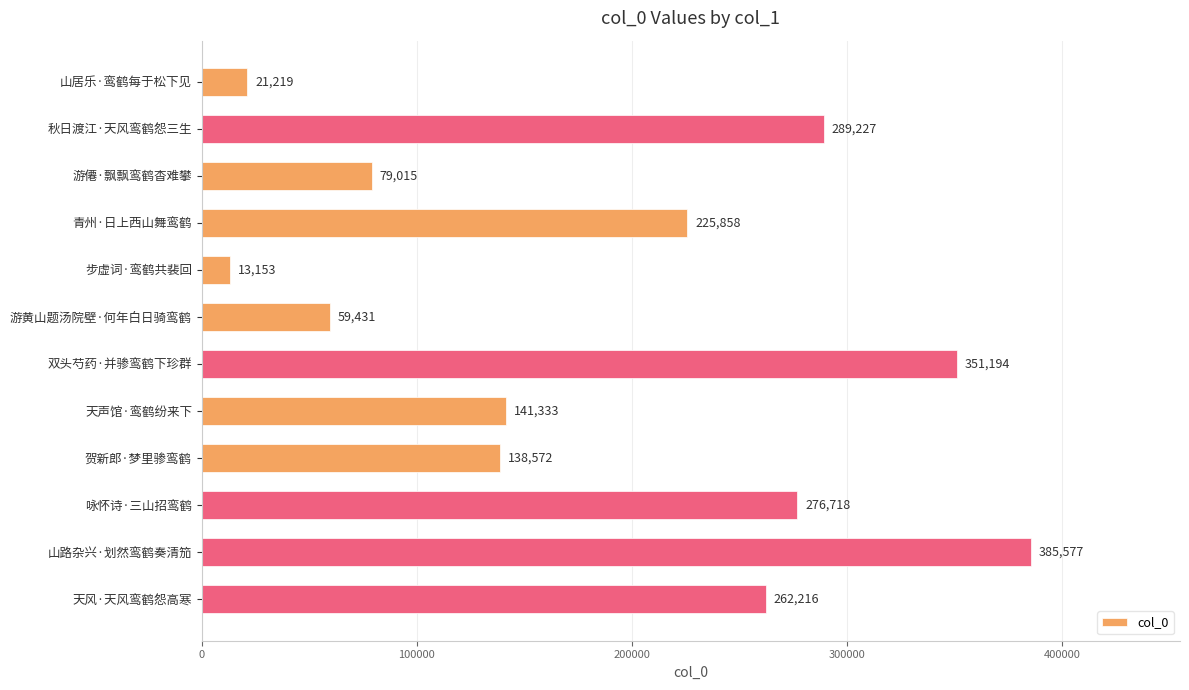

Which category has the highest value across all series?

山路杂兴·划然鸾鹤奏清笳